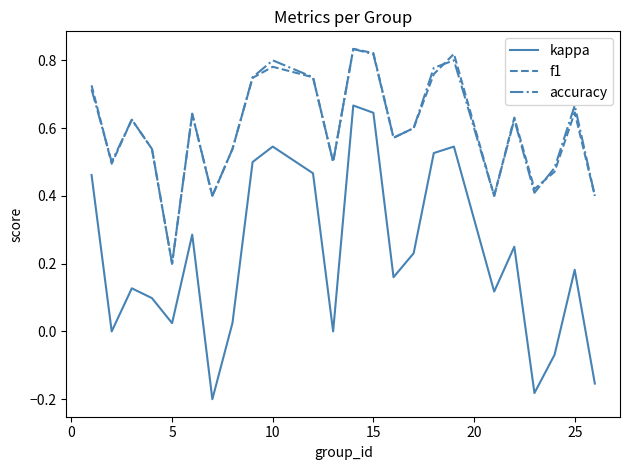

Which series has the widest spread of values?

kappa